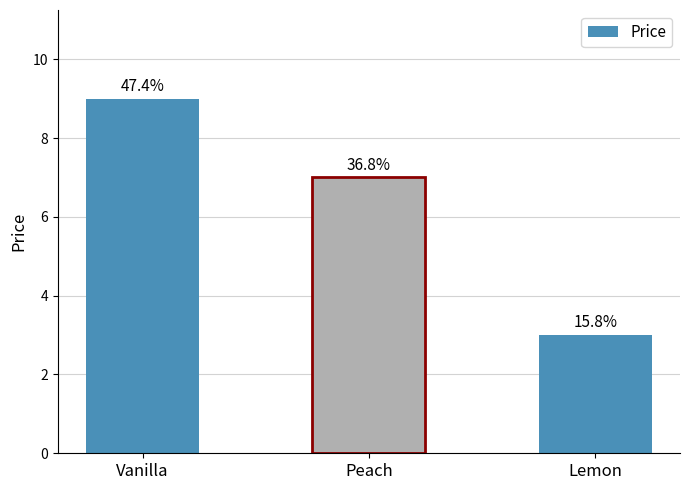

How many values are below 7?

1